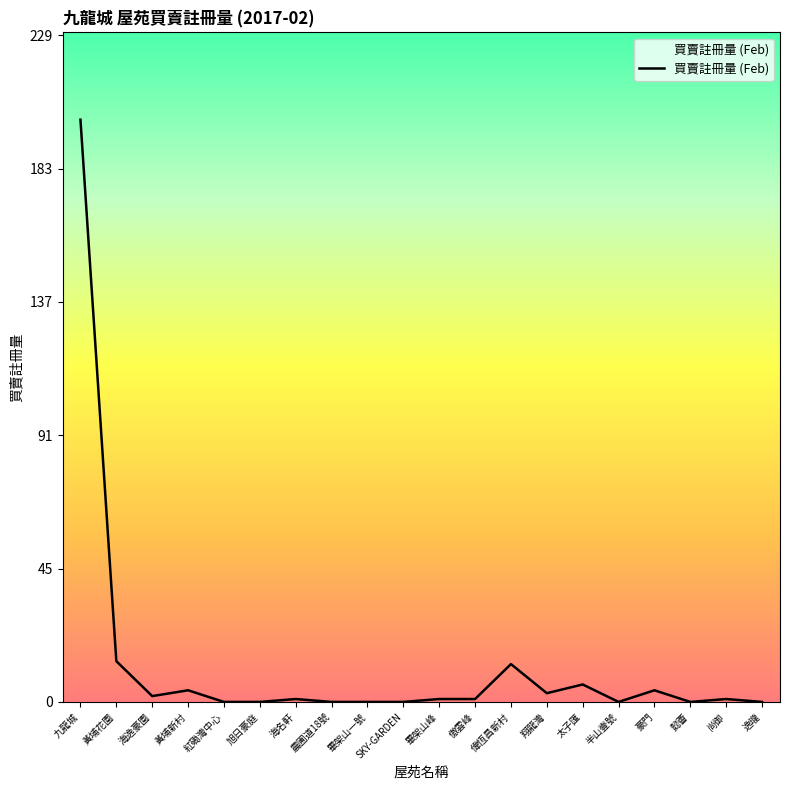

Where is the first local minimum?

海逸豪園